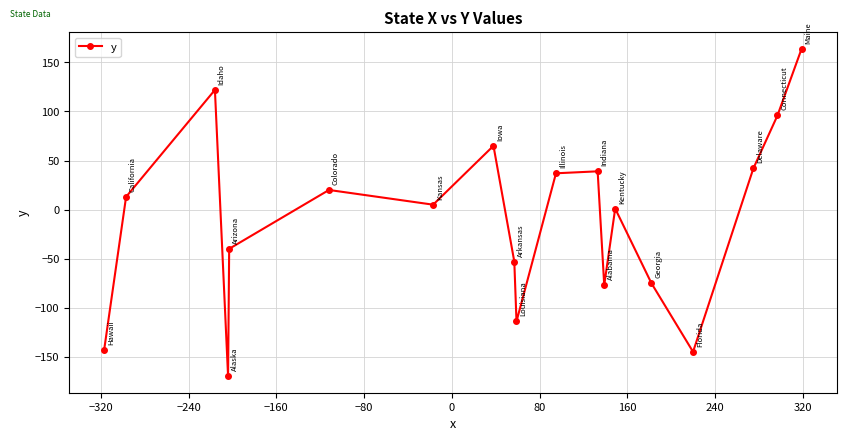

What is the minimum value shown in the chart?

-170